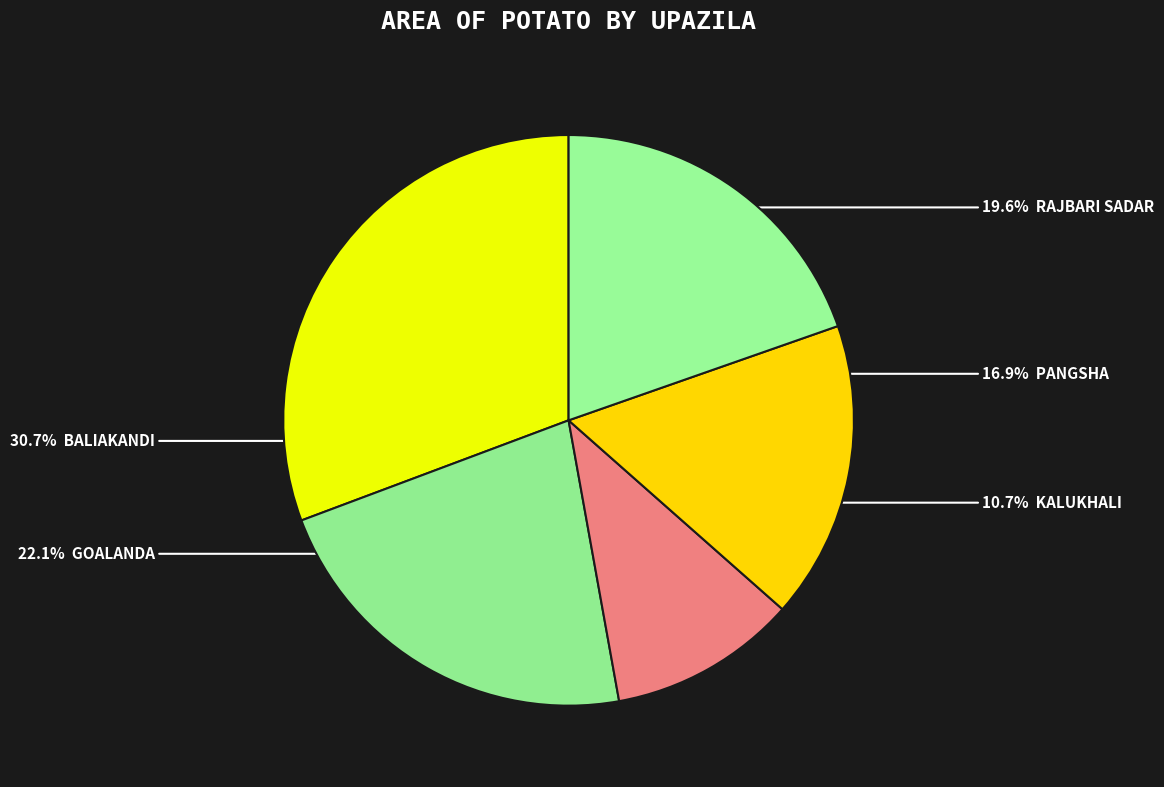

Count the number of slices in the pie.

5